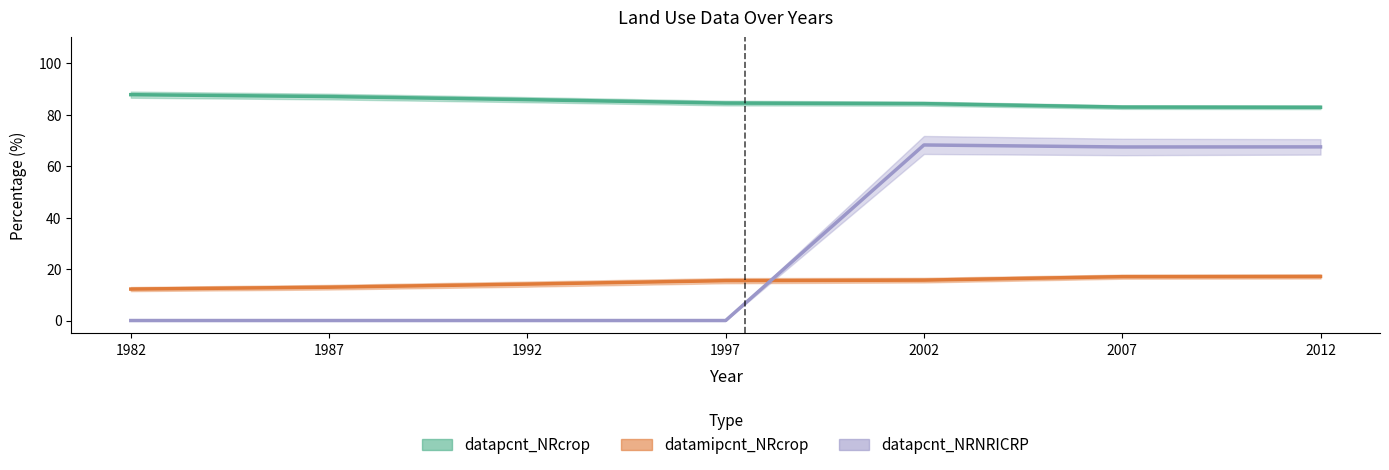

True or false: data_NRcrop and data_NRNRICRP intersect in this chart.

True